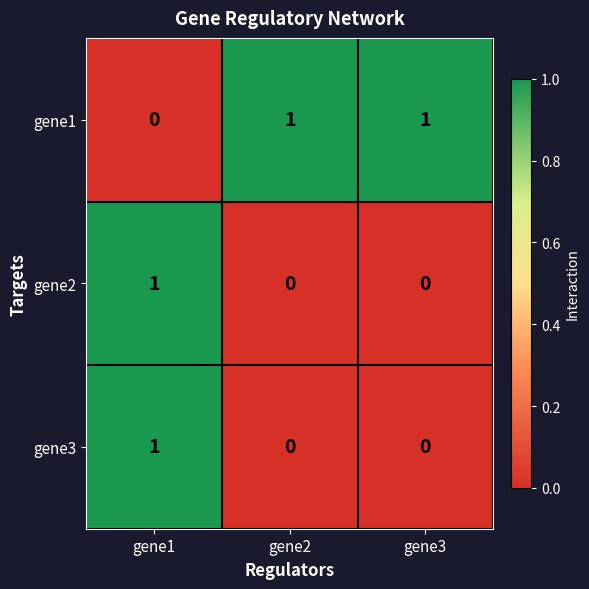

How many values in gene1 are above zero?

2